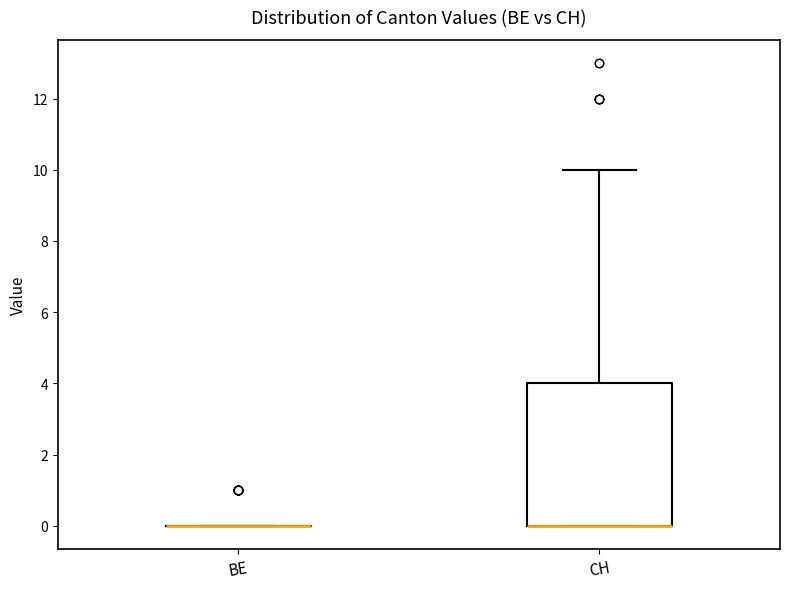

Which box is the tallest, from its lower edge to its upper edge?

CH